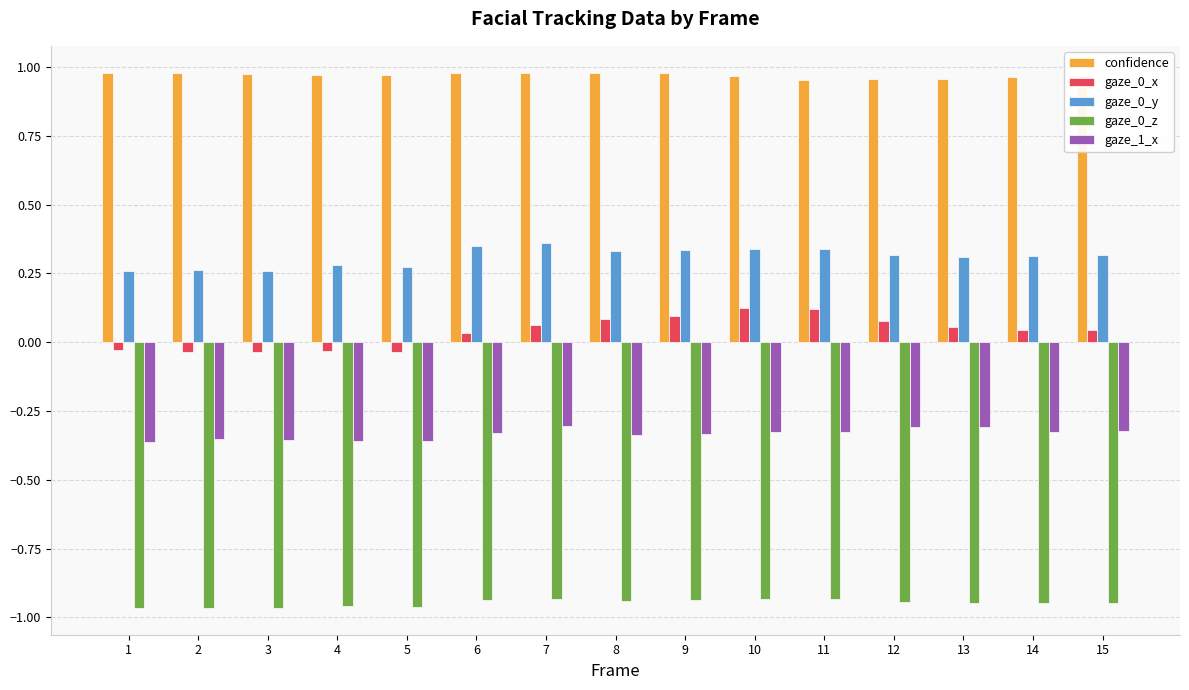

What is the total value across all series at 3?

-0.1